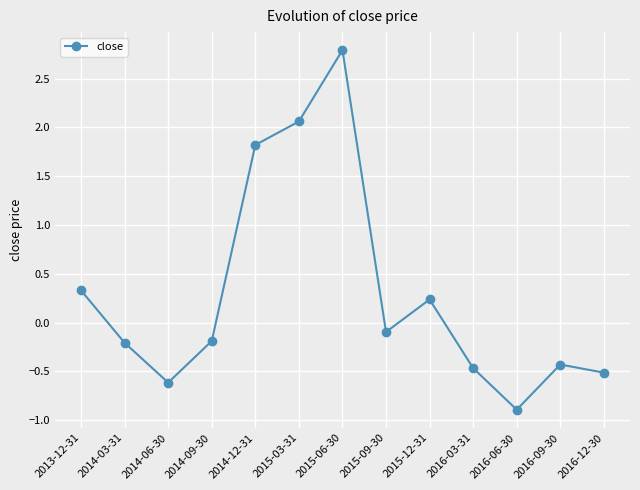

What is the difference between the values at 2014-06-30 and 2014-09-30?

0.4